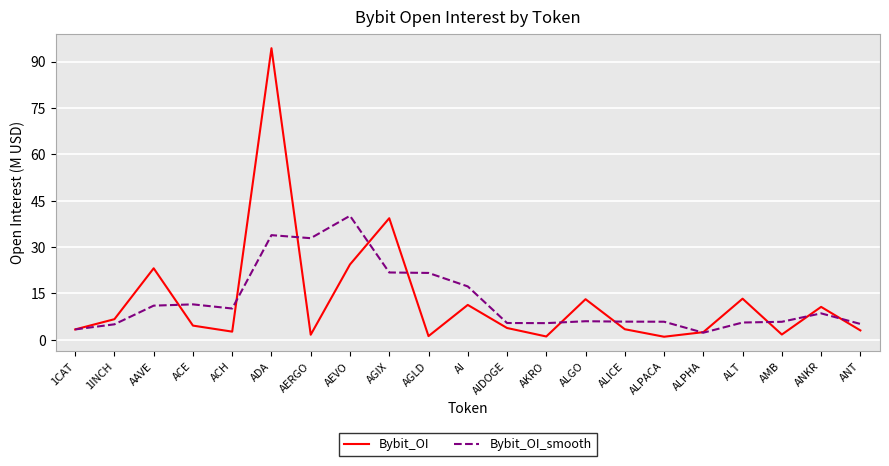

What are all the series names shown in the legend?

Bybit_OI, Bybit_OI_smooth